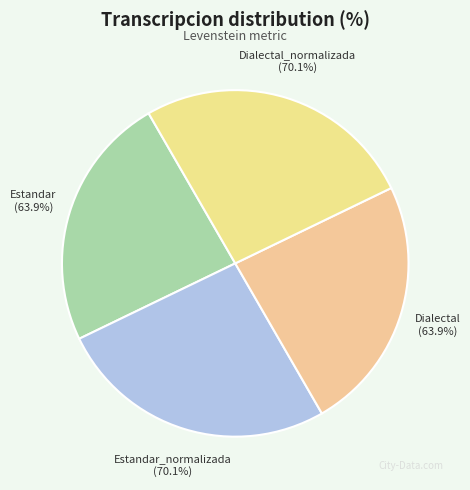

Which has a higher value, Dialectal_normalizada or Dialectal?

Dialectal_normalizada